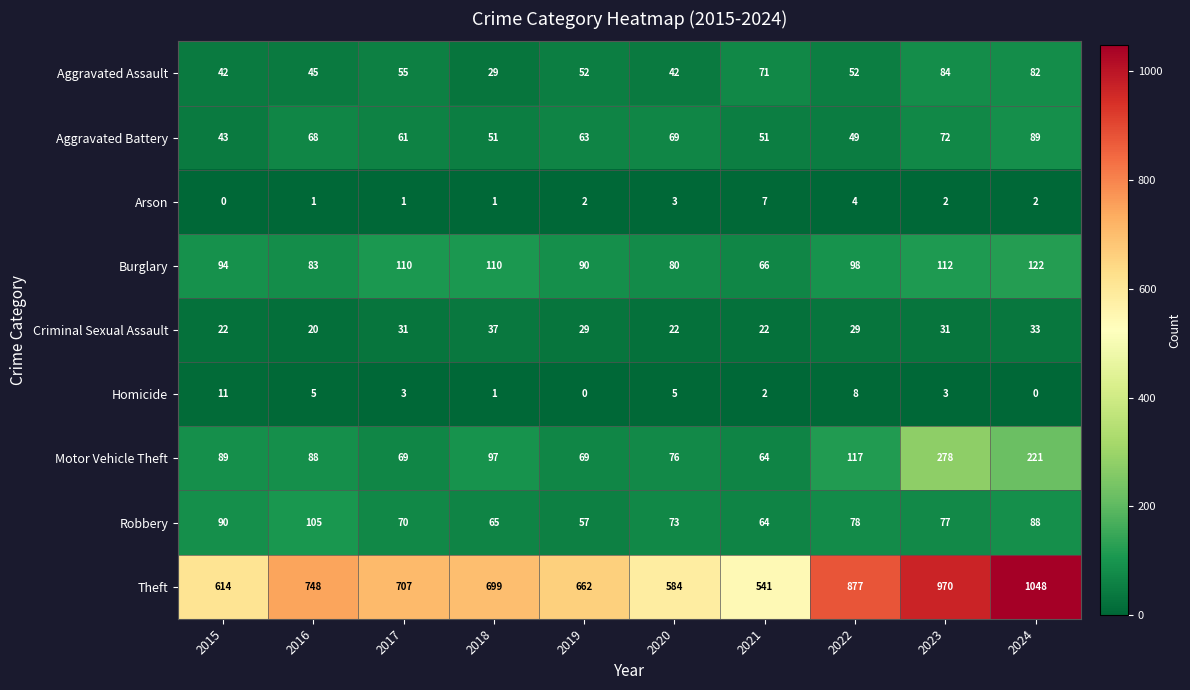

Which series has the largest total across all categories?

Theft